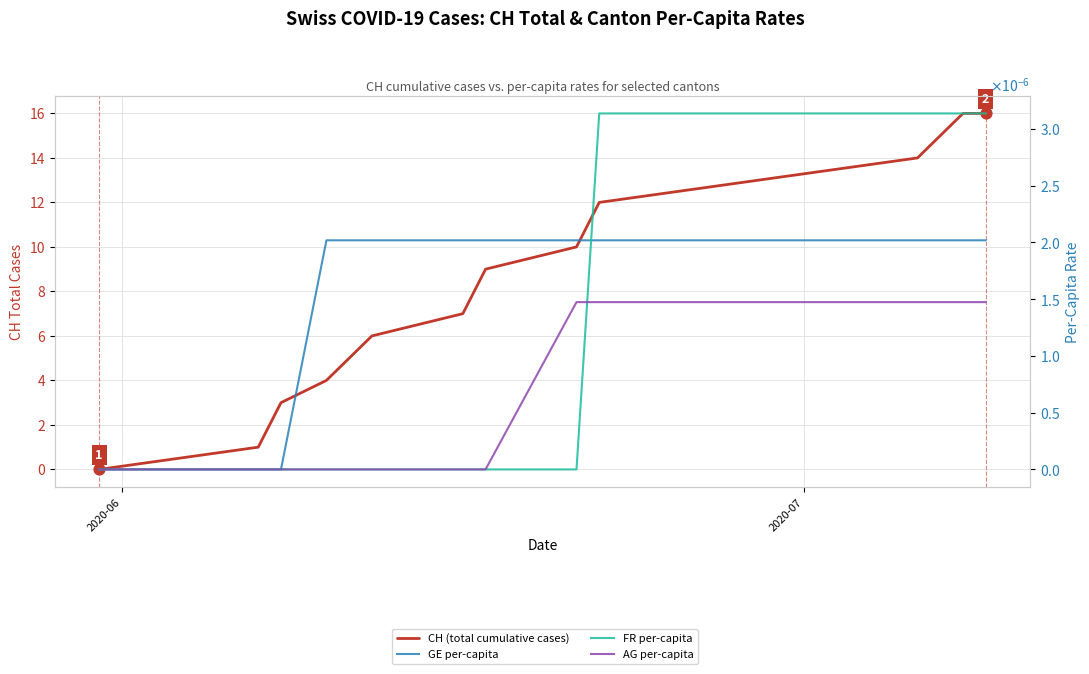

Which series reaches the maximum Y coordinate?

CH (total cumulative cases)